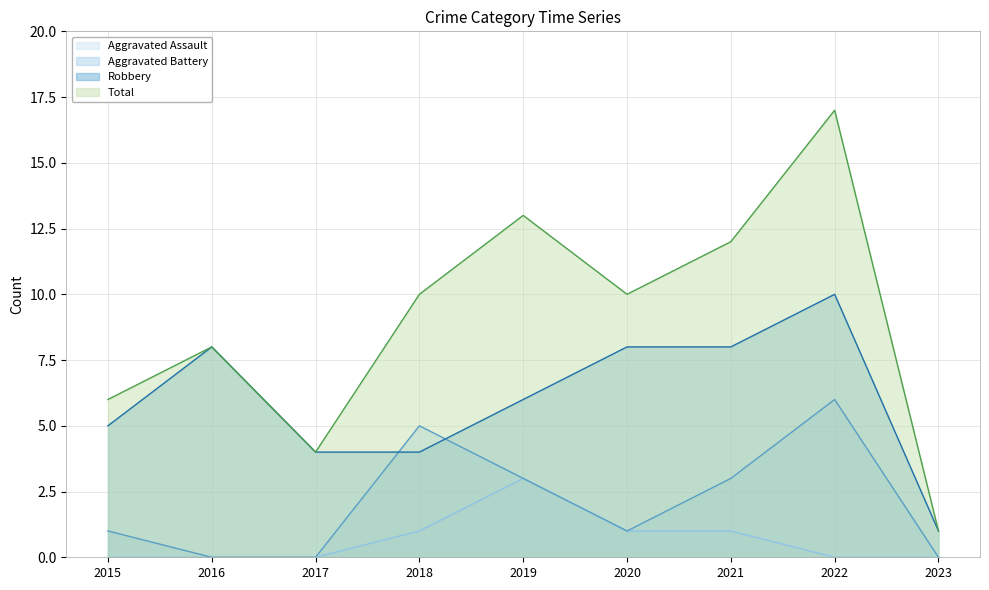

True or false: Aggravated Battery and Total intersect in this chart.

False